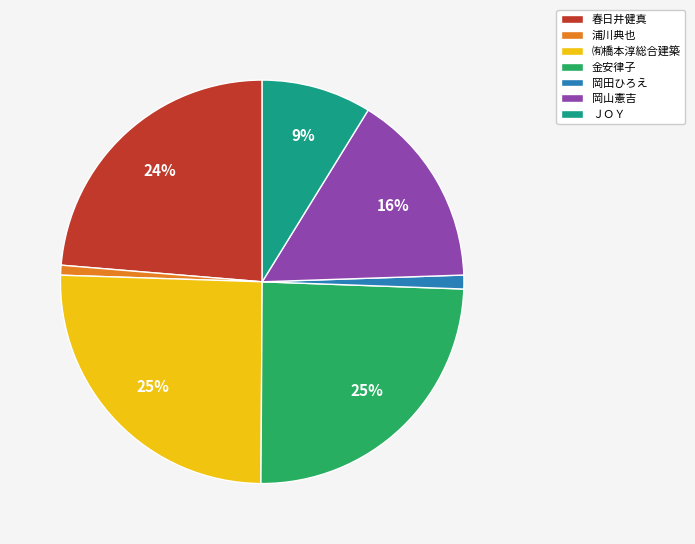

What percentage is the 浦川典也 slice, to the nearest percent?

1%